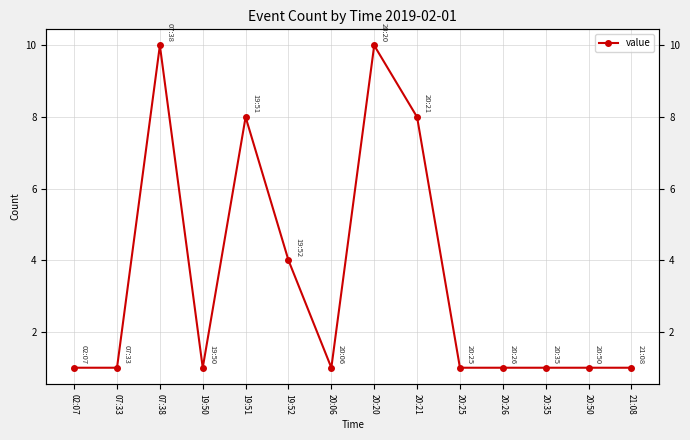

How many interior local valleys (lower than both neighbors) does the data have?

2